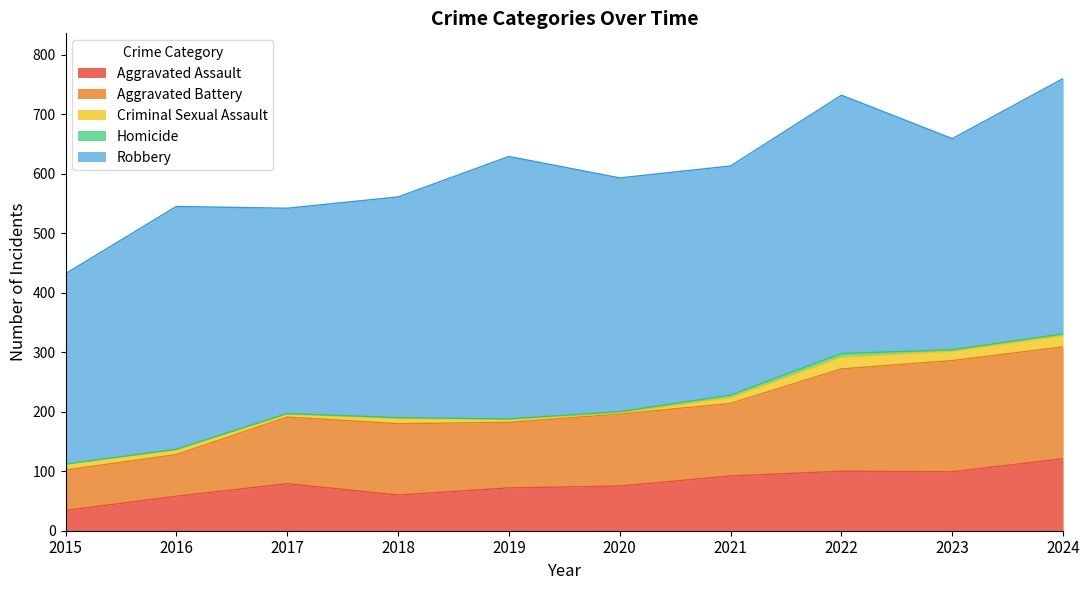

How many lines are shown in the chart?

5